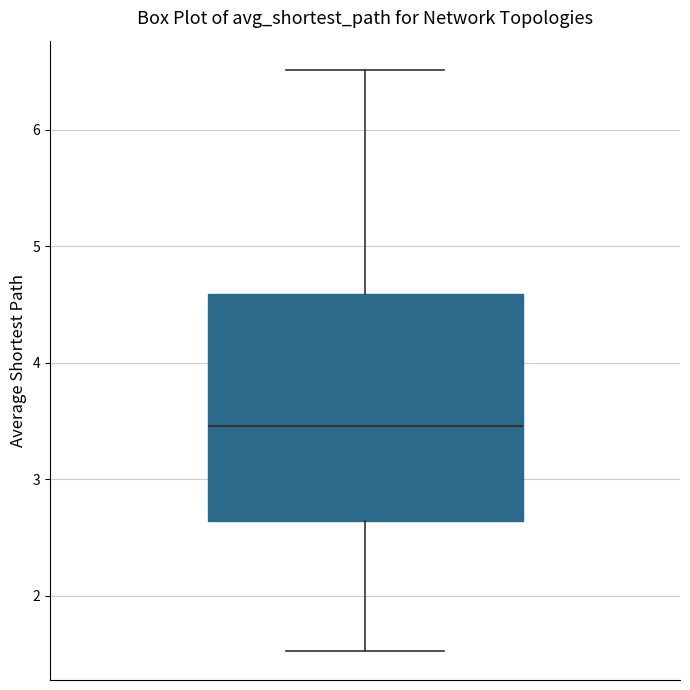

Transcribe this box plot: give where the median line is, the range the box spans, and where the two whiskers end, as read against the y-axis. The values are not printed on the chart, so give them approximately, as read against the axis.

median 3.5, box 2.6 to 4.6, whiskers 1.5 to 6.5